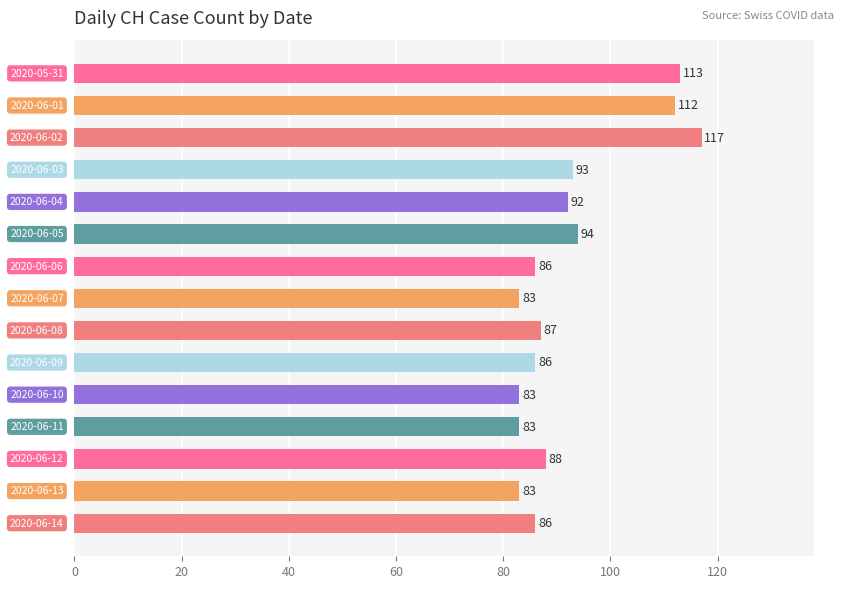

What is the value of the 10th bar from the top?

86